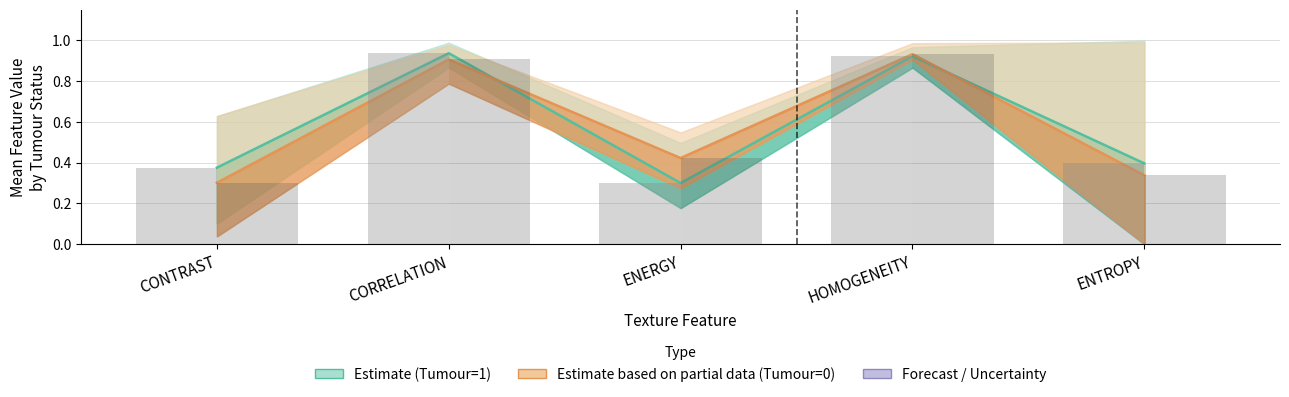

What position from the right is ENERGY?

3